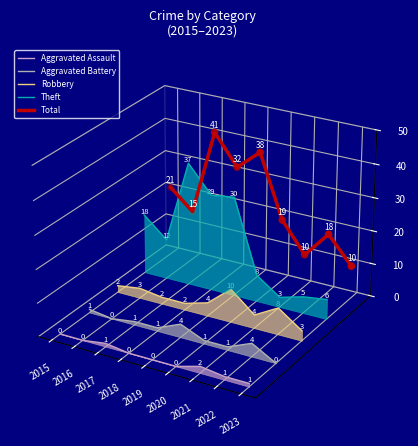

Which series reaches the maximum Y coordinate?

Total